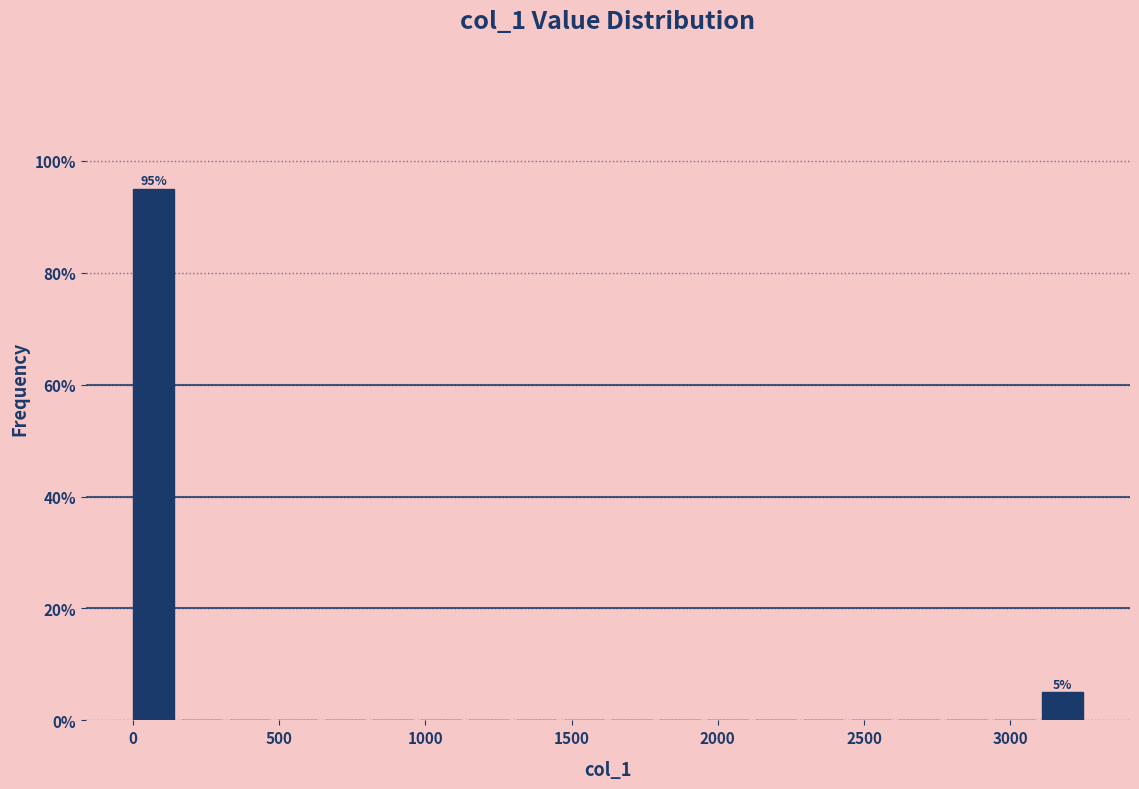

Read against the x-axis, roughly where is the centre of the tallest bar?

50